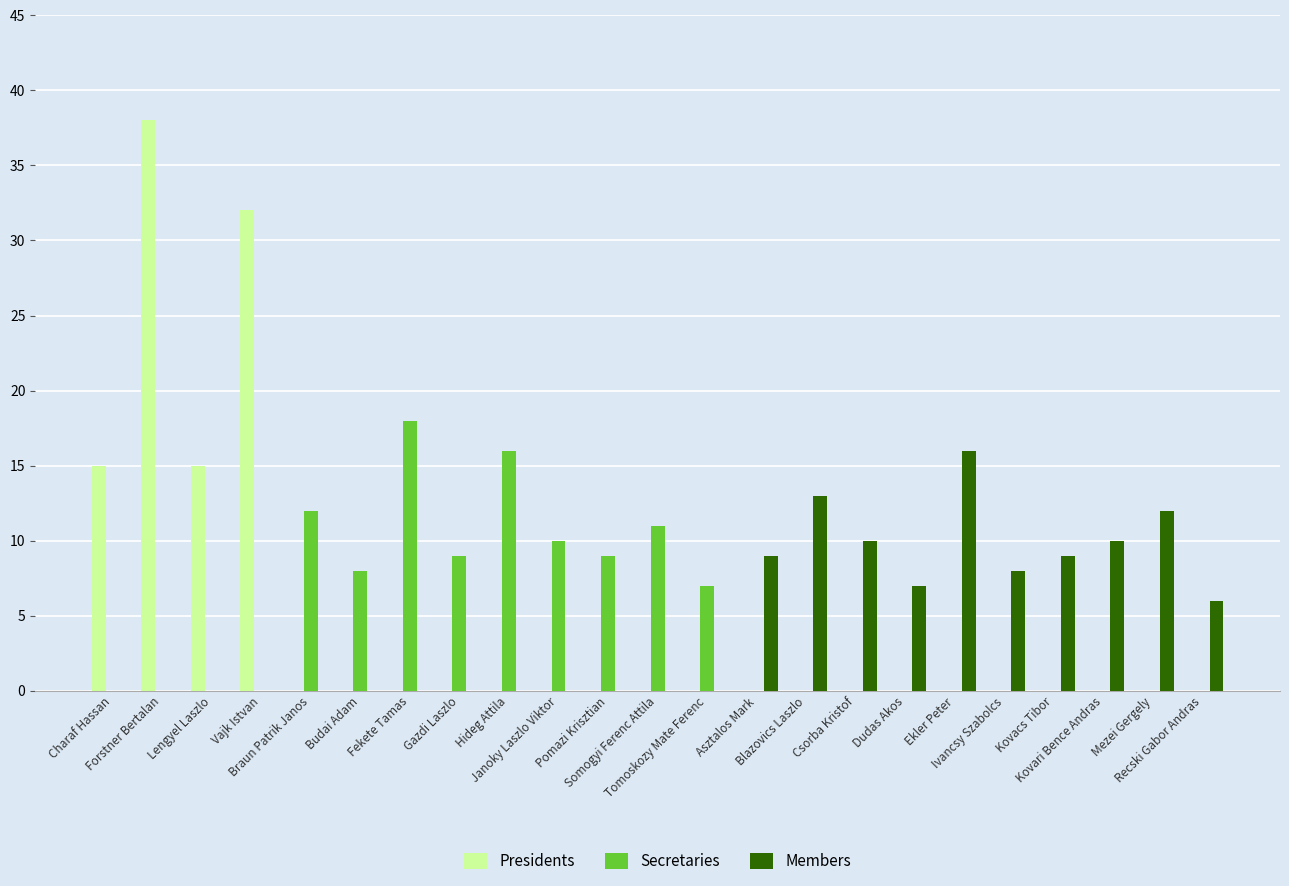

How many data points does each series have?

23